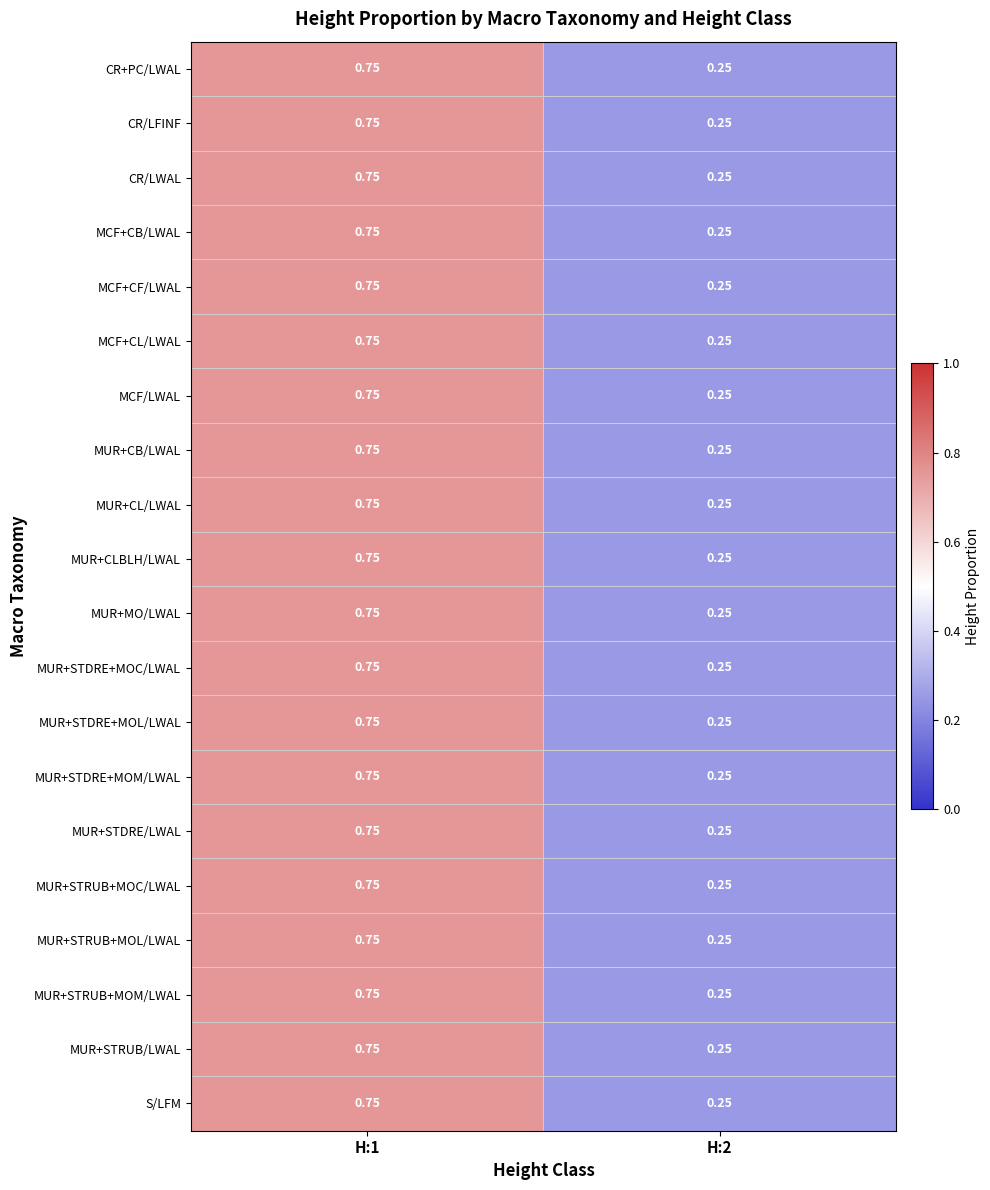

Count the number of data series in this chart.

20